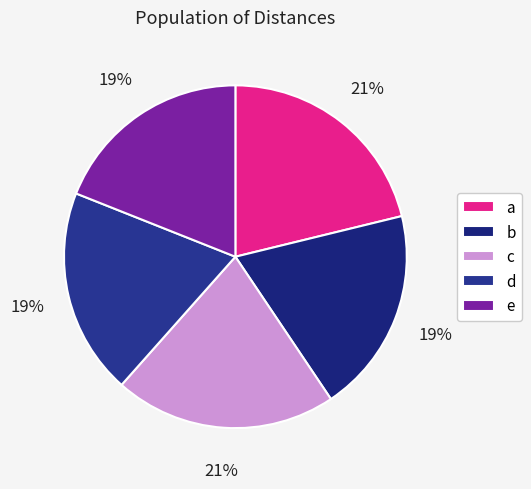

Count the number of slices in the pie.

5